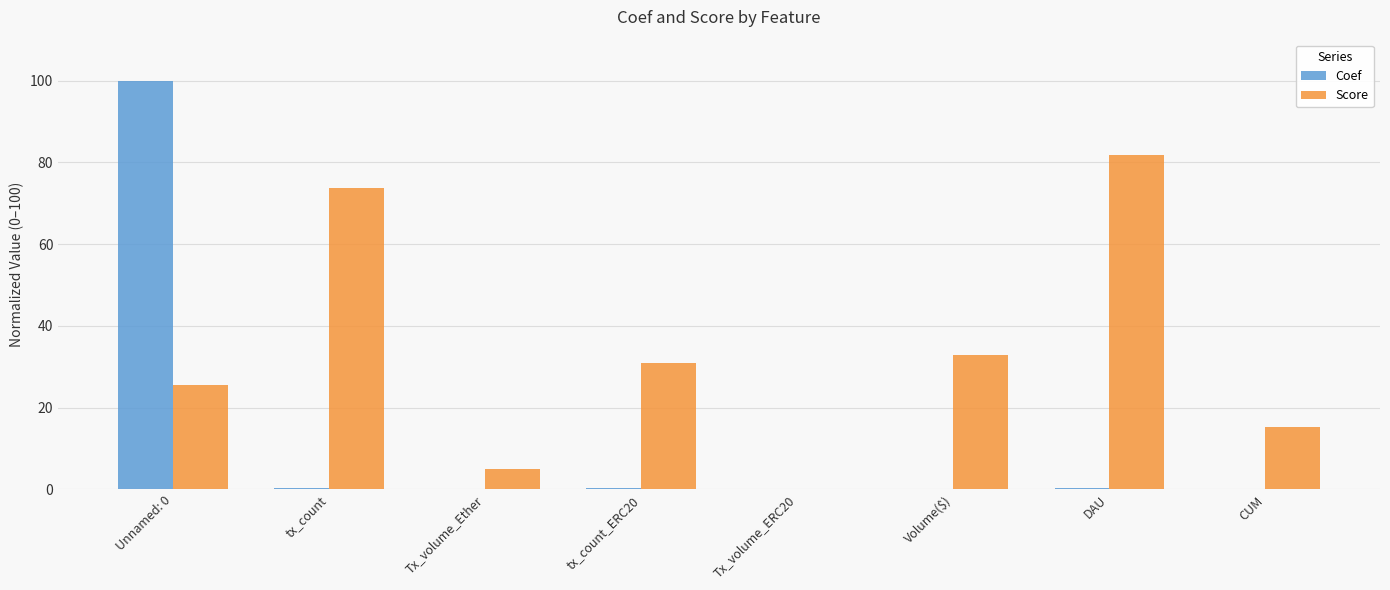

What is the average value of the Coef series?

12.6